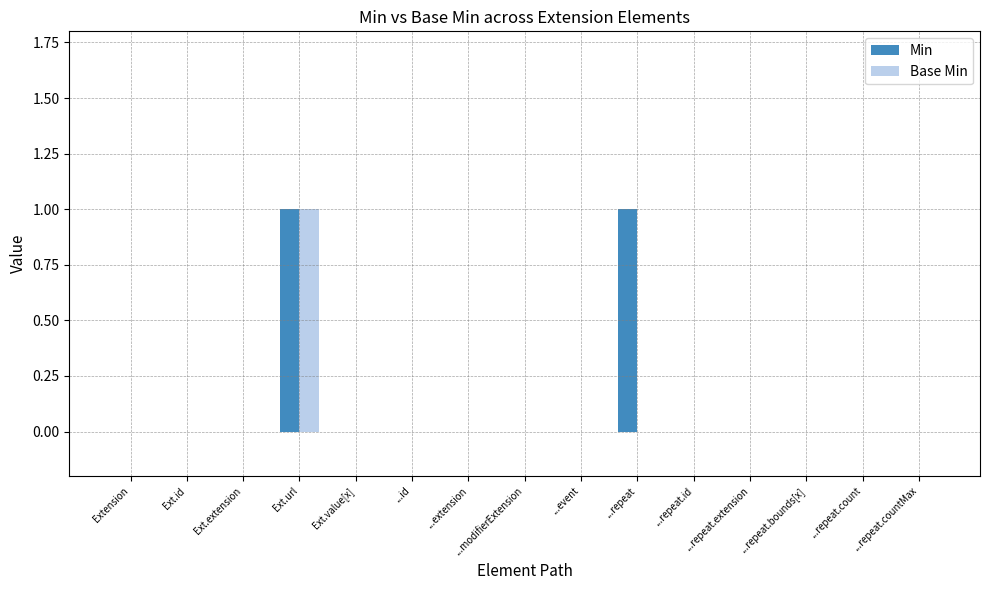

What are all the series names shown in the legend?

Min, Base Min